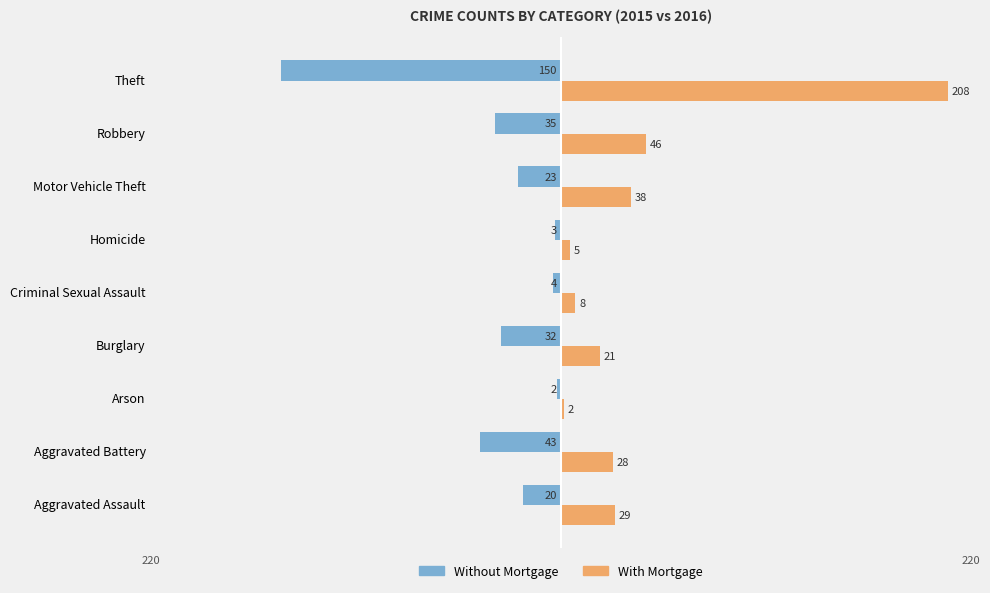

List the labels in order of Without Mortgage value, largest first.

Arson, Homicide, Criminal Sexual Assault, Aggravated Assault, Motor Vehicle Theft, Burglary, Robbery, Aggravated Battery, Theft